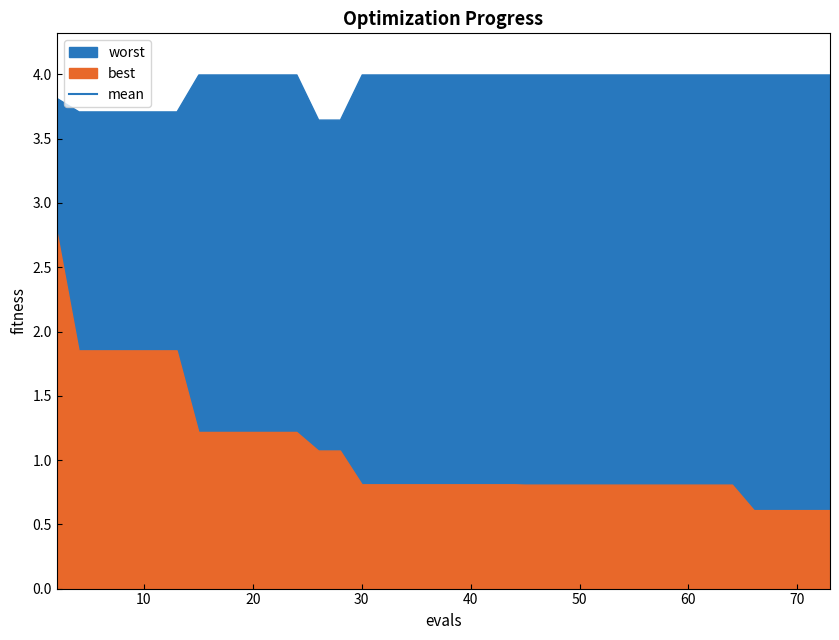

The mean series shows 3.4 at 70. True or false?

False